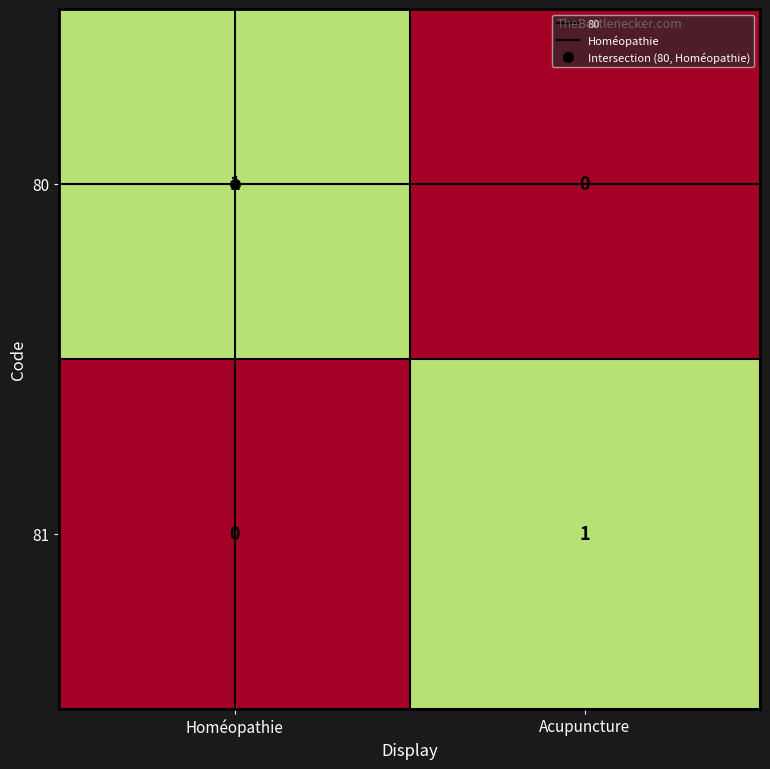

At which label does 81 reach its minimum?

Homéopathie